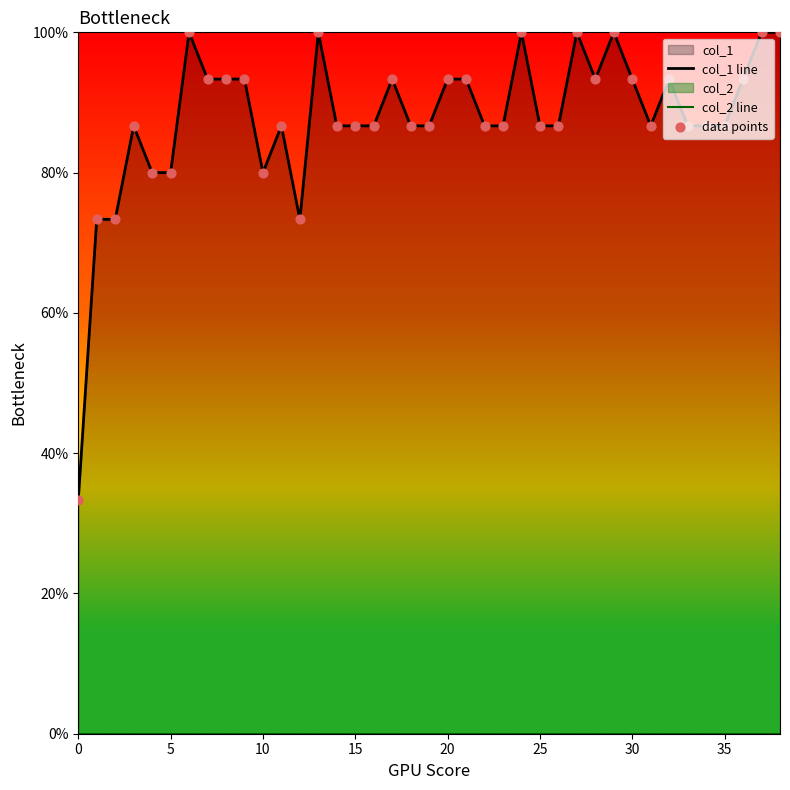

What is the total value across all series at 21?

1.9